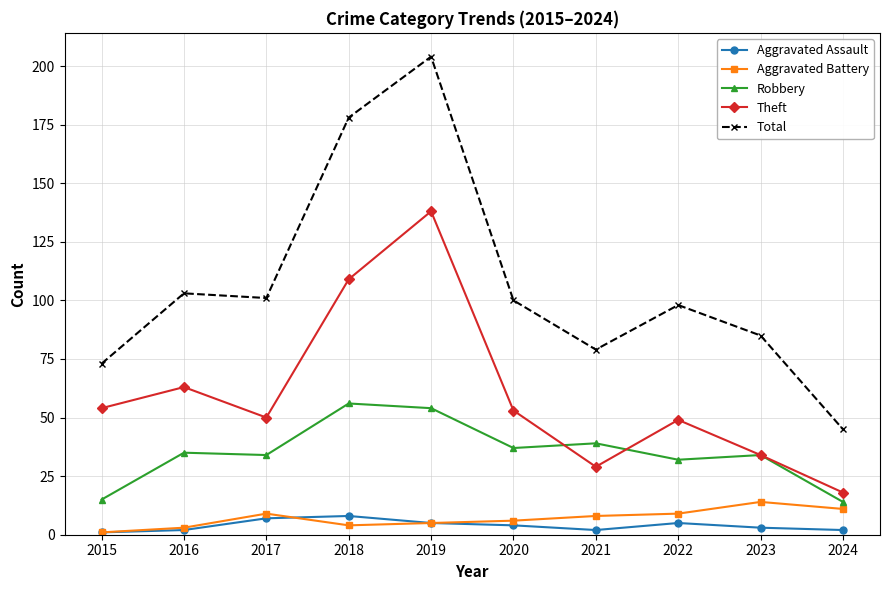

Reading right to left, list all the values displayed in this chart.

Aggravated Assault: 2	3	5	2	4	5	8	7	2	1
Aggravated Battery: 11	14	9	8	6	5	4	9	3	1
Robbery: 14	34	32	39	37	54	56	34	35	15
Theft: 18	34	49	29	53	138	109	50	63	54
Total: 45	85	98	79	100	204	178	101	103	73